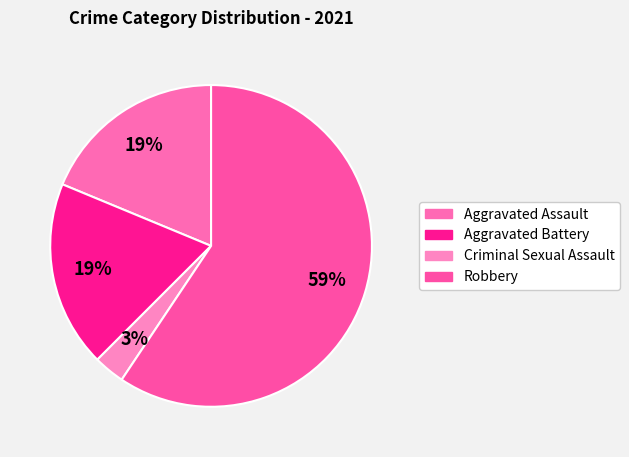

Count the number of slices in the pie.

4